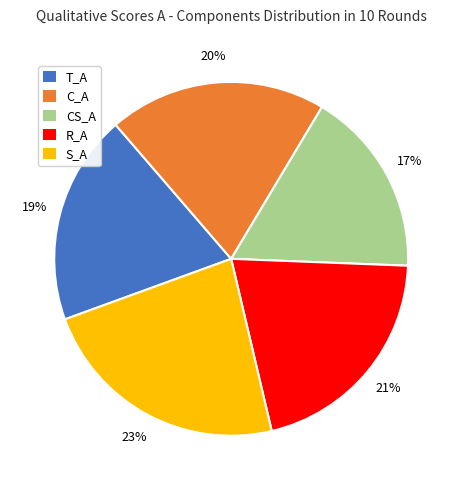

Which slice is the smallest?

CS_A